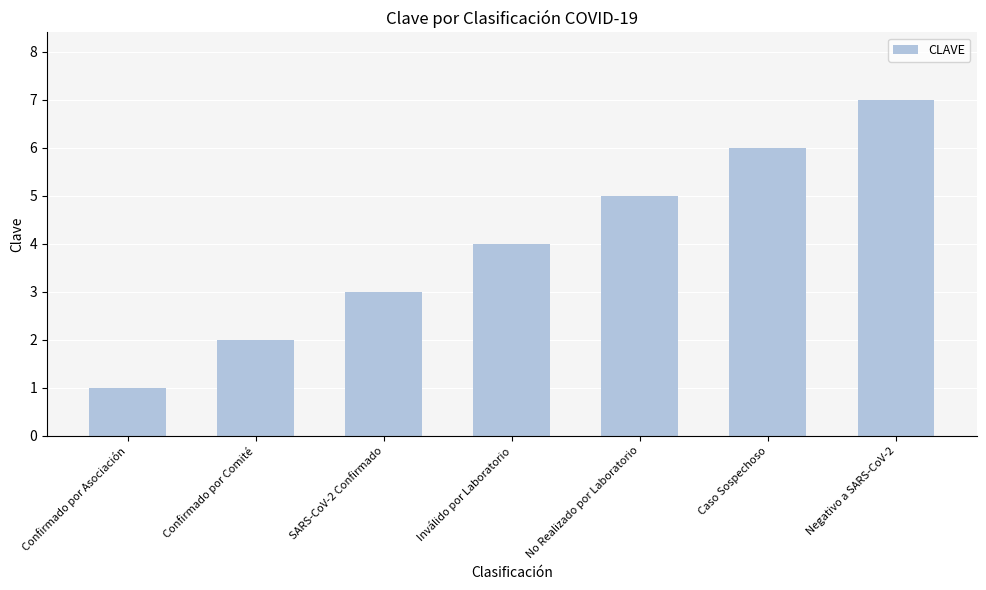

Does the chart contain stacked bars?

No